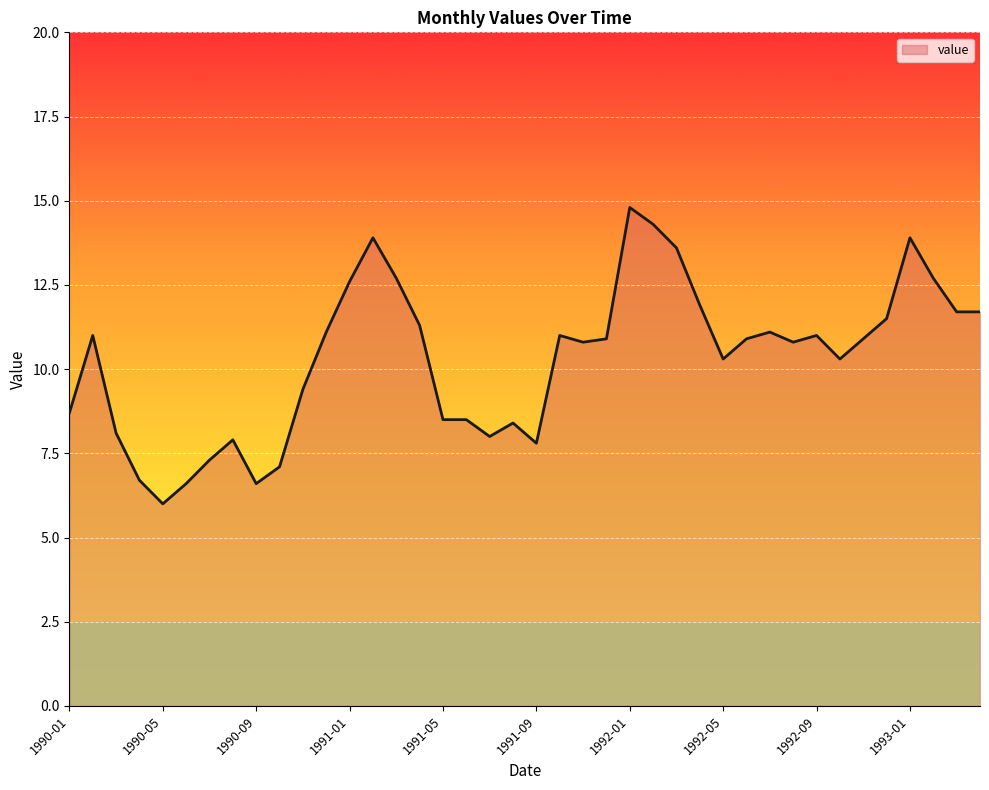

What is the smallest value displayed?

6.0